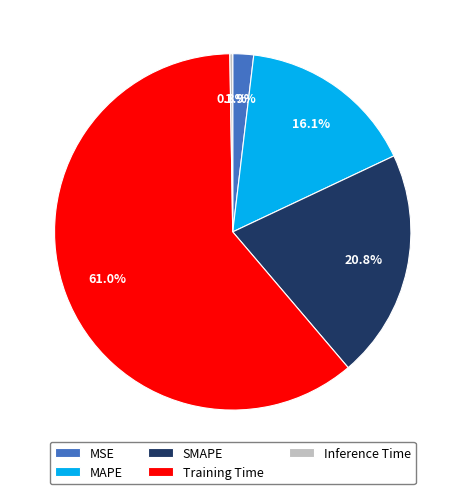

What percentage is the Training Time slice, to the nearest percent?

61%